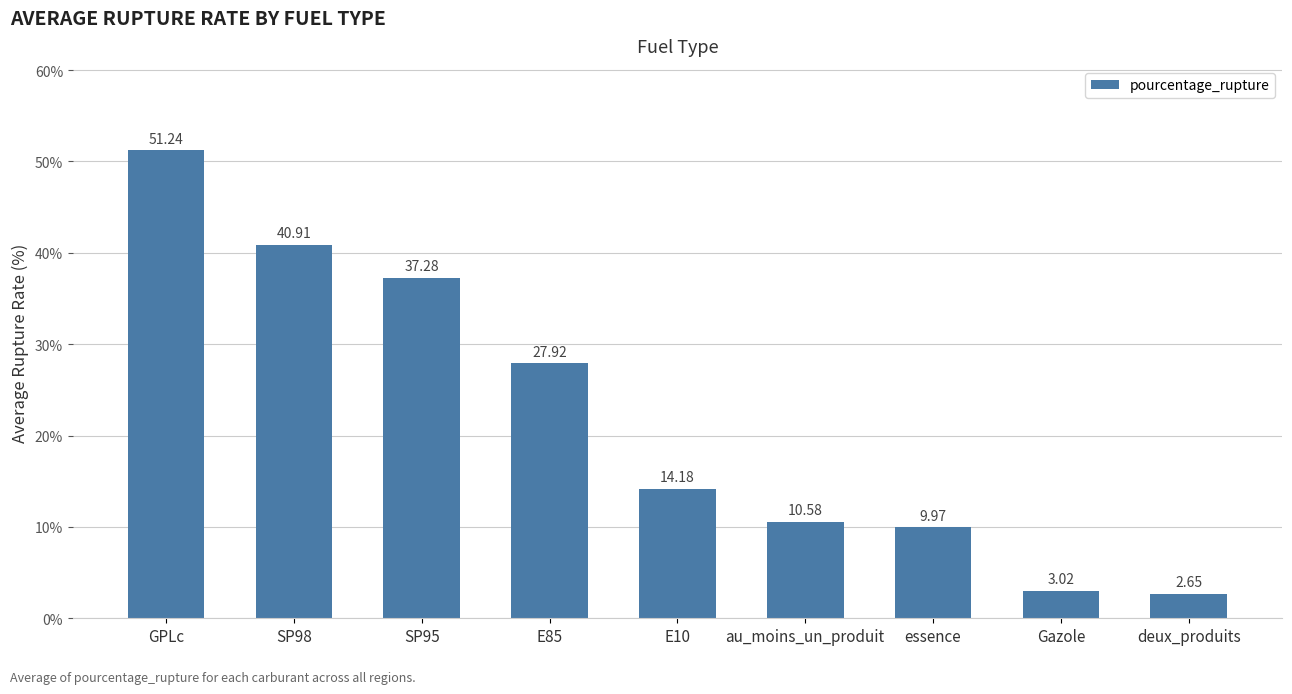

List the labels in order of value, smallest first.

deux_produits, Gazole, essence, au_moins_un_produit, E10, E85, SP95, SP98, GPLc